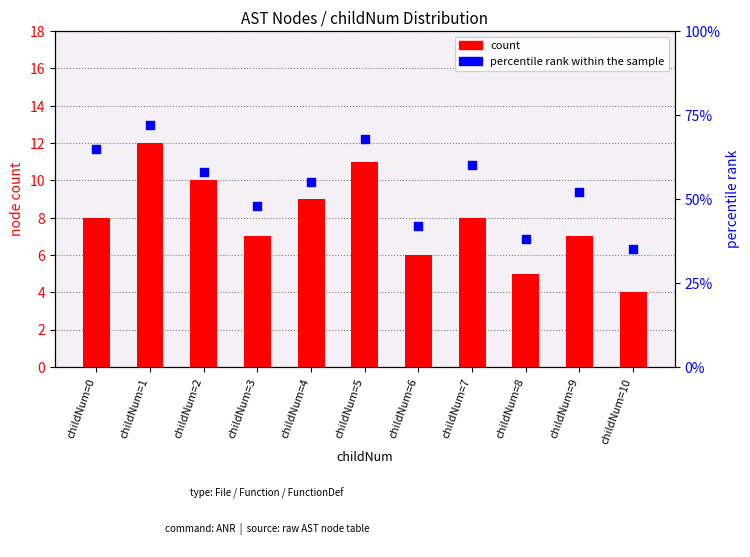

Which series has the largest Y range (max minus min)?

percentile rank within the sample